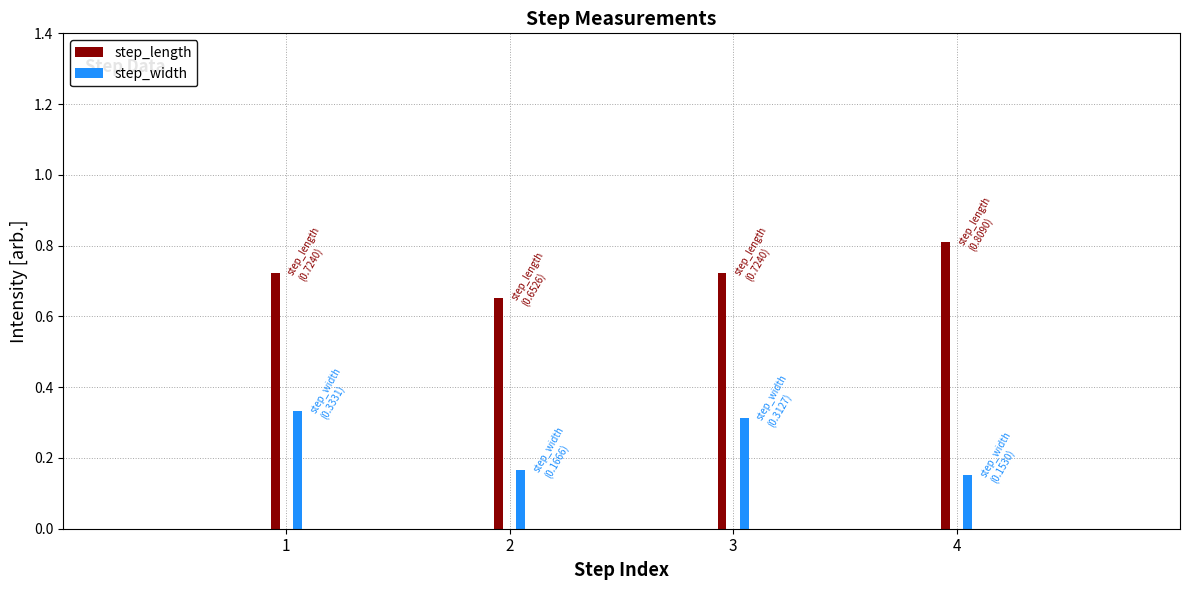

Which series has the largest total across all categories?

step_length